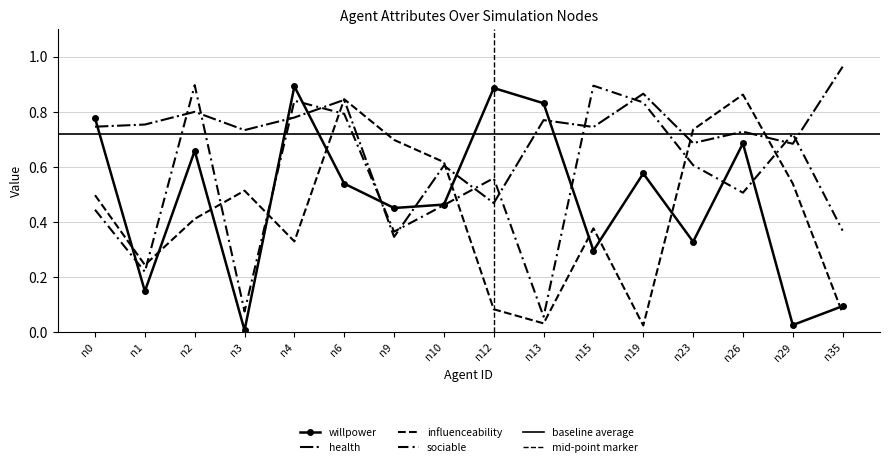

Reading left to right, transcribe all the data shown in this chart.

willpower: 0.8	0.1	0.7	0.0	0.9	0.5	0.5	0.5	0.9	0.8	0.3	0.6	0.3	0.7	0.0	0.1
health: 0.7	0.8	0.8	0.7	0.8	0.8	0.3	0.6	0.5	0.8	0.7	0.9	0.7	0.7	0.7	1.0
influenceability: 0.5	0.2	0.4	0.5	0.3	0.8	0.7	0.6	0.1	0.0	0.4	0.0	0.7	0.9	0.5	0.1
sociable: 0.4	0.2	0.9	0.1	0.8	0.8	0.4	0.5	0.6	0.1	0.9	0.8	0.6	0.5	0.7	0.4